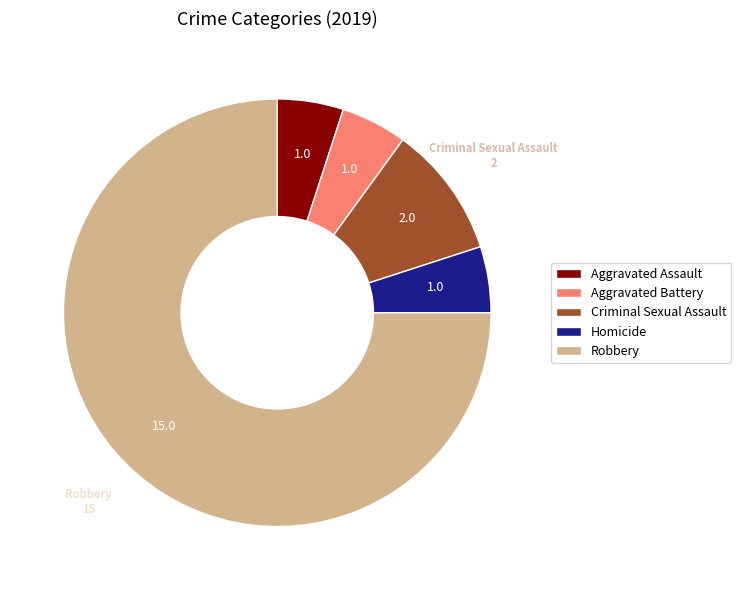

What is the ratio of the value at Homicide to the value at Aggravated Battery?

1.0